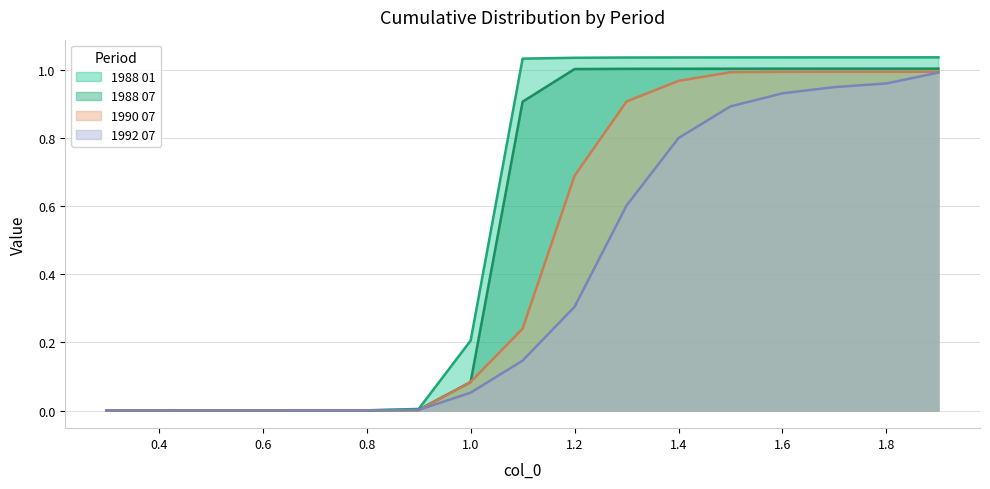

What is the sum of all 1988 01 values?

9.5